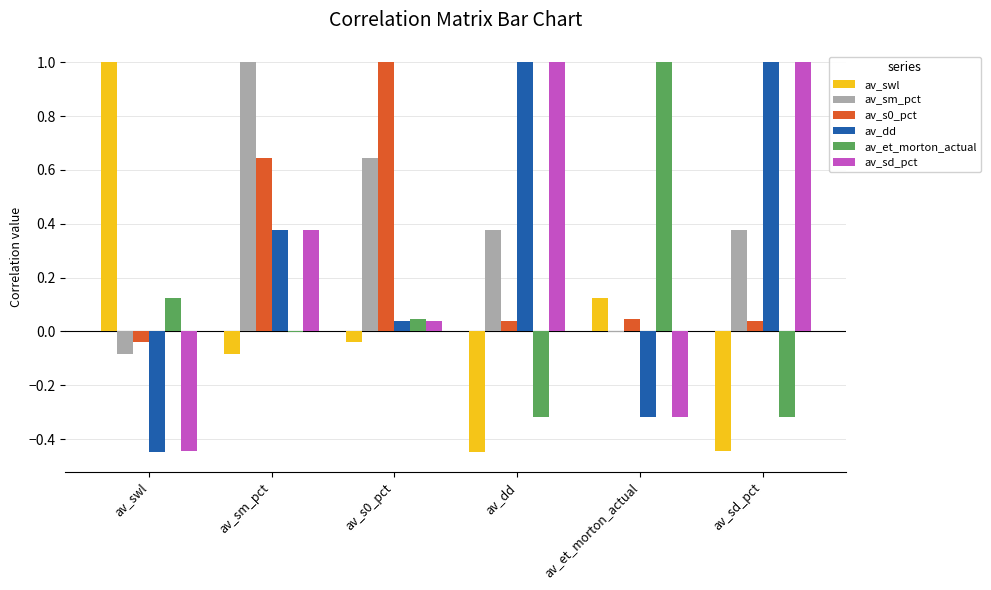

The av_sm_pct series shows 0.4 at av_sd_pct. True or false?

True